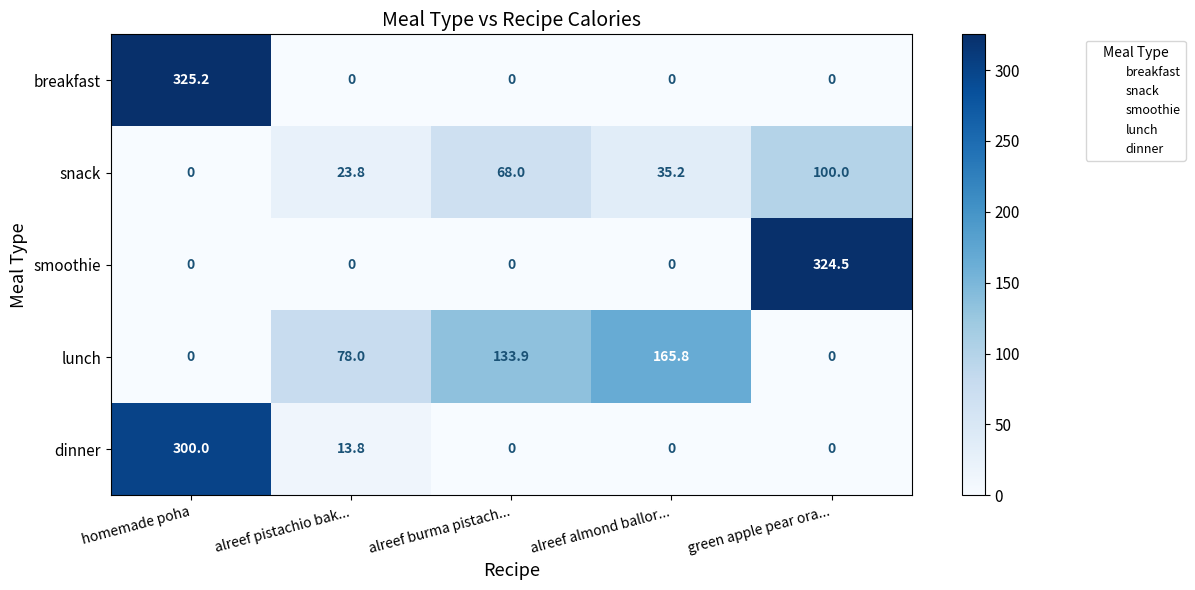

Reading right to left, list all the values displayed in this chart.

breakfast: 0.0	0.0	0.0	0.0	325.2
snack: 100.0	35.2	68.0	23.8	0.0
smoothie: 324.5	0.0	0.0	0.0	0.0
lunch: 0.0	165.8	133.9	78.0	0.0
dinner: 0.0	0.0	0.0	13.8	300.0